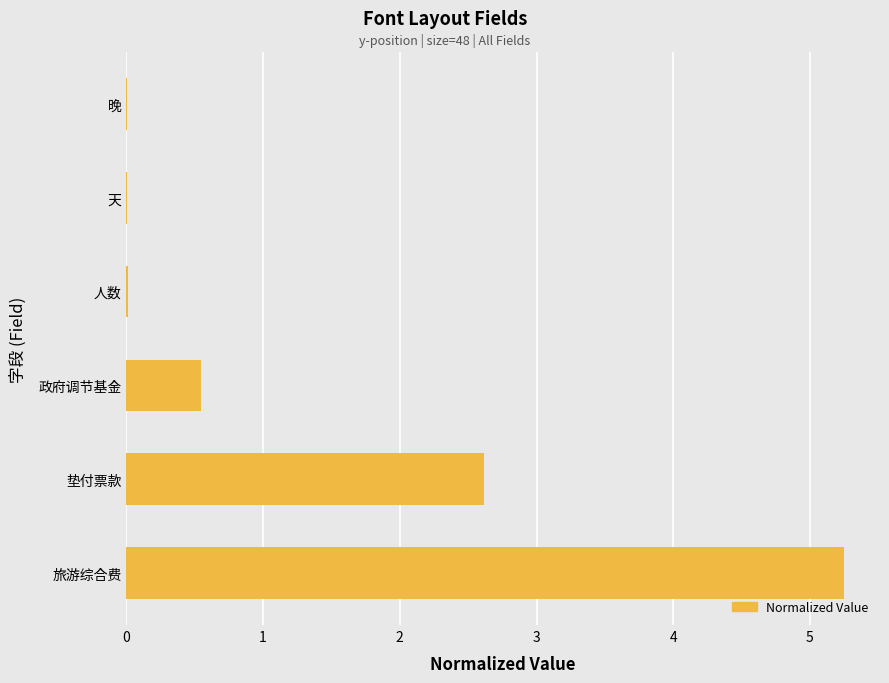

What is the sum of all values?

8.4